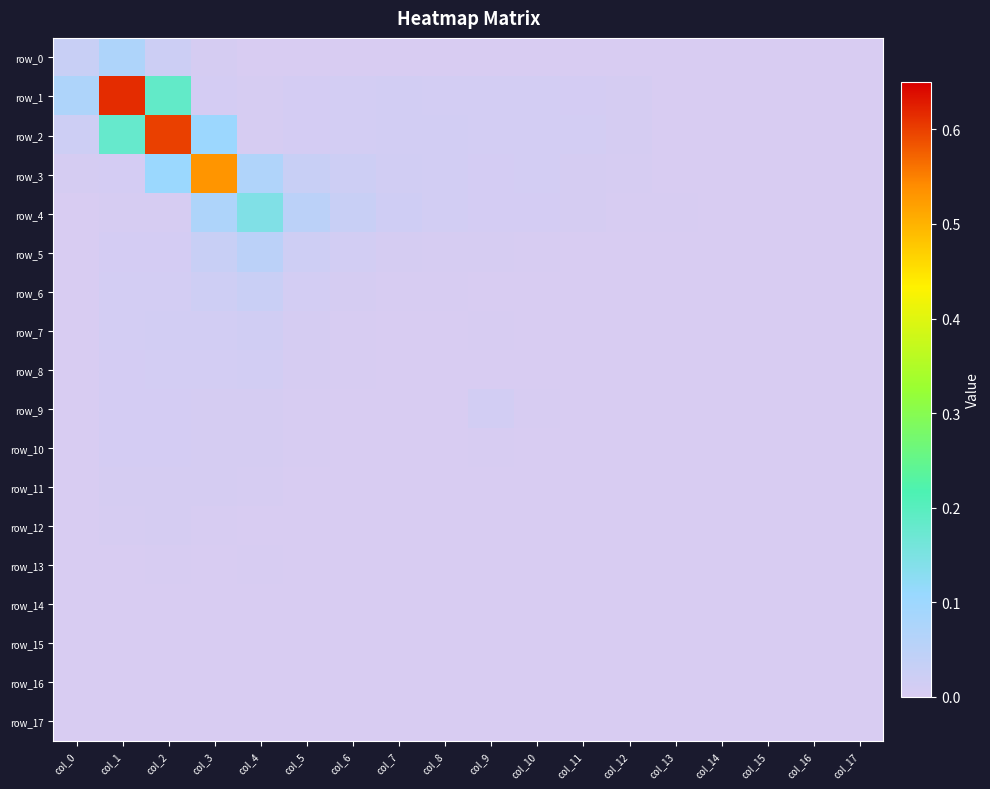

List the series in order of their peak value, highest first.

row_1, row_2, row_3, row_4, row_0, row_5, row_6, row_7, row_9, row_8, row_10, row_11, row_12, row_13, row_14, row_15, row_16, row_17